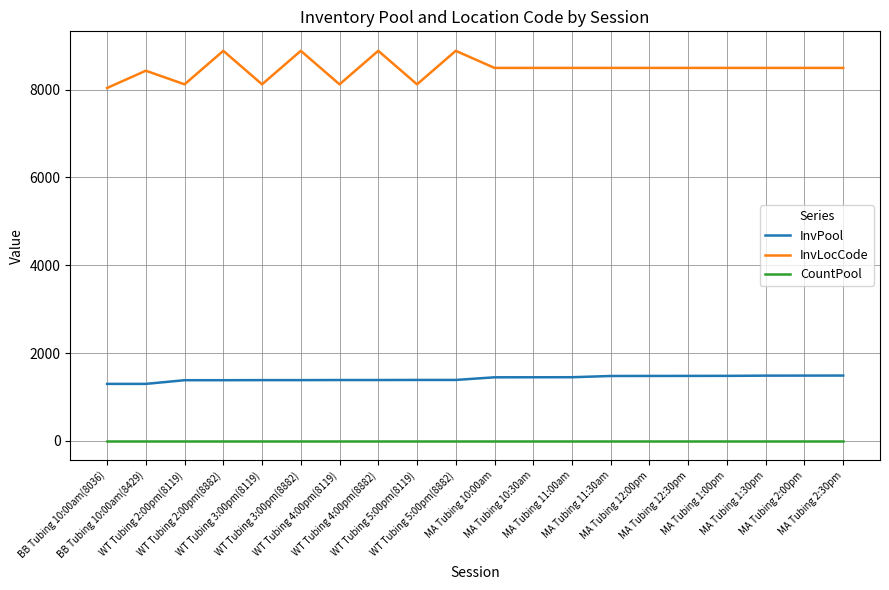

Which series has the largest total across all categories?

InvLocCode